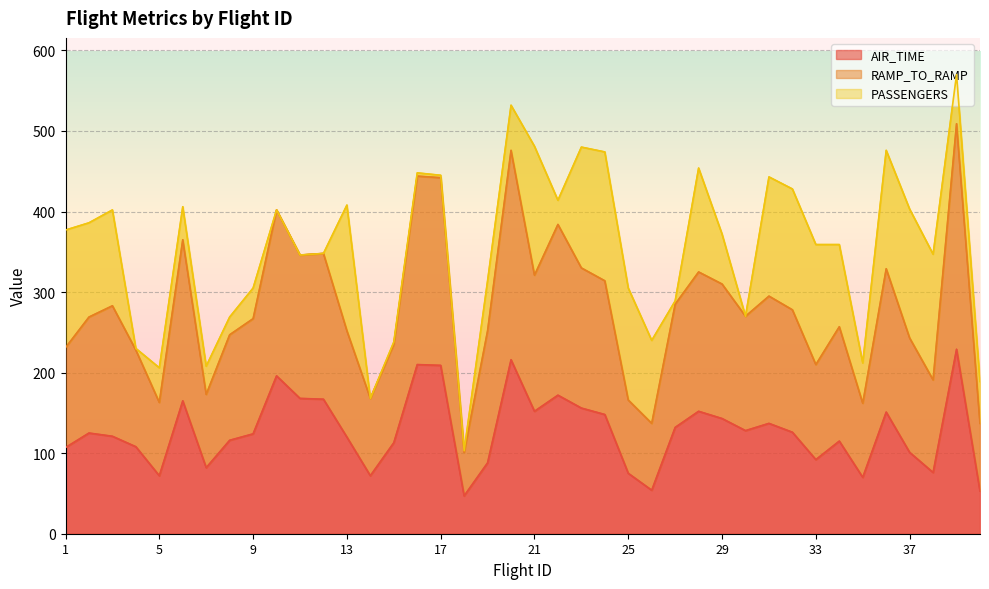

True or false: RAMP_TO_RAMP and AIR_TIME cross at least once.

False